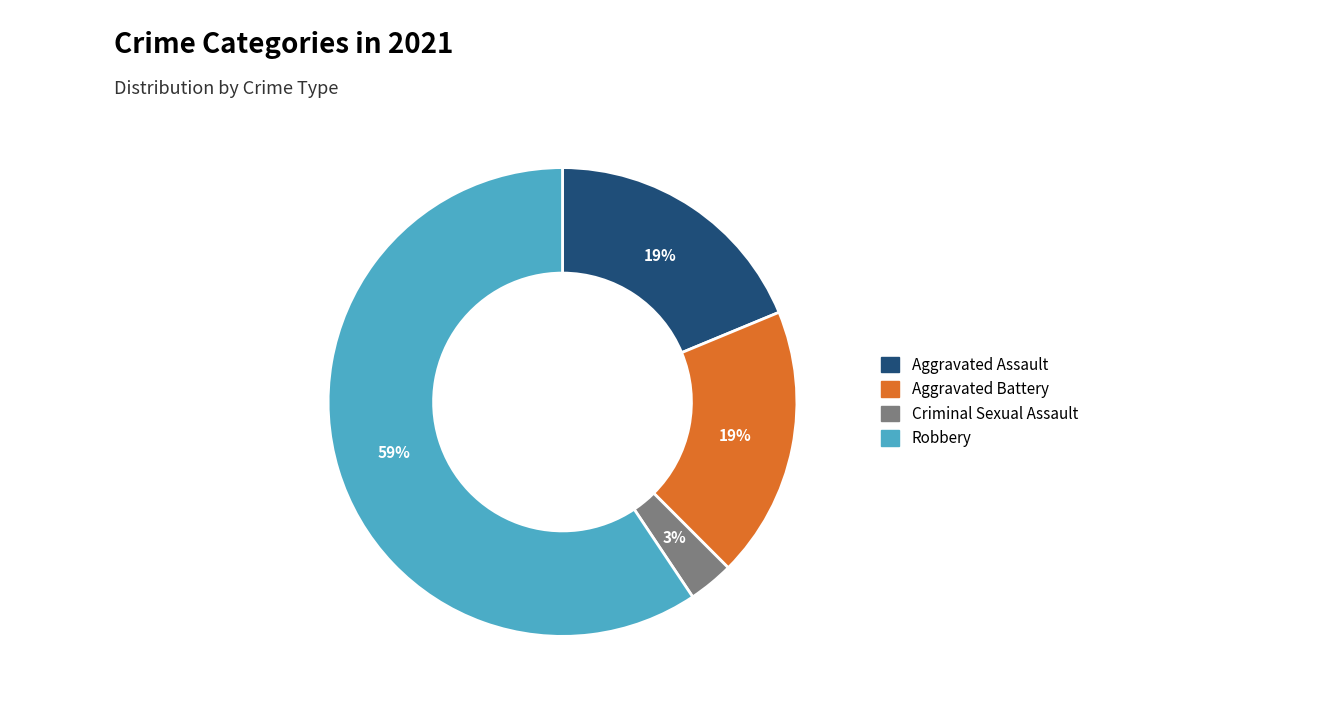

Is there a majority slice in this chart?

Yes